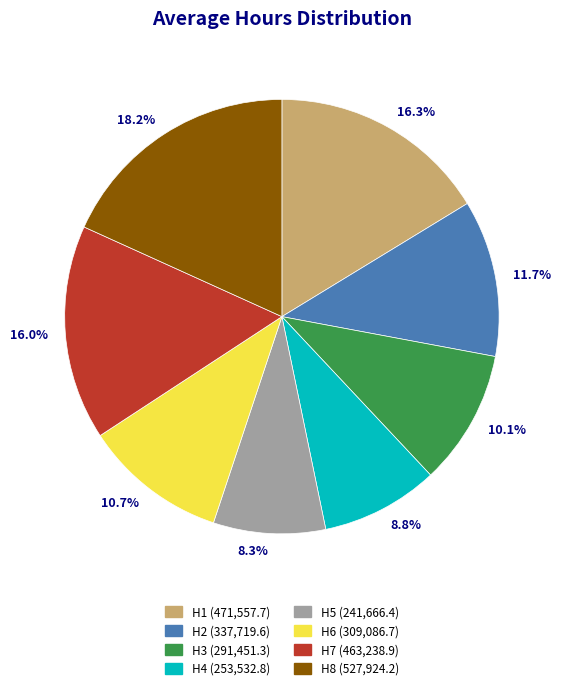

Is the sum of 8.3% and 11.7% greater than half?

No